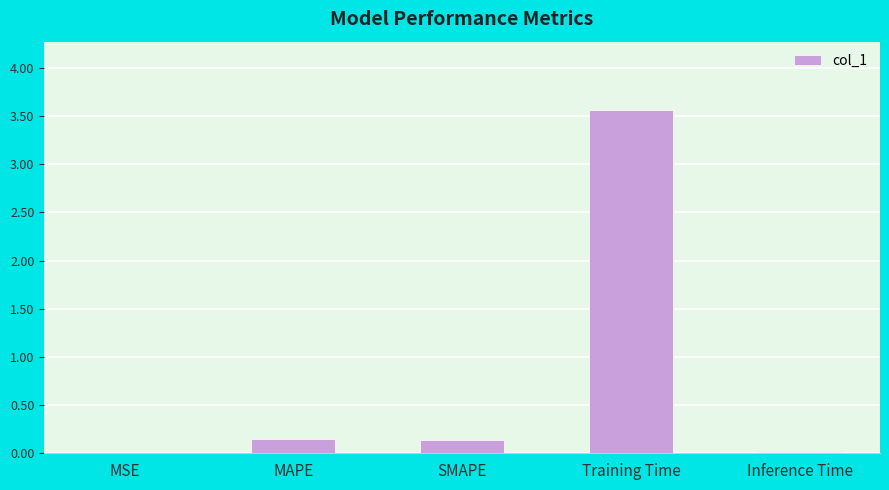

The chart shows a value of 0.0 at MSE. True or false?

True